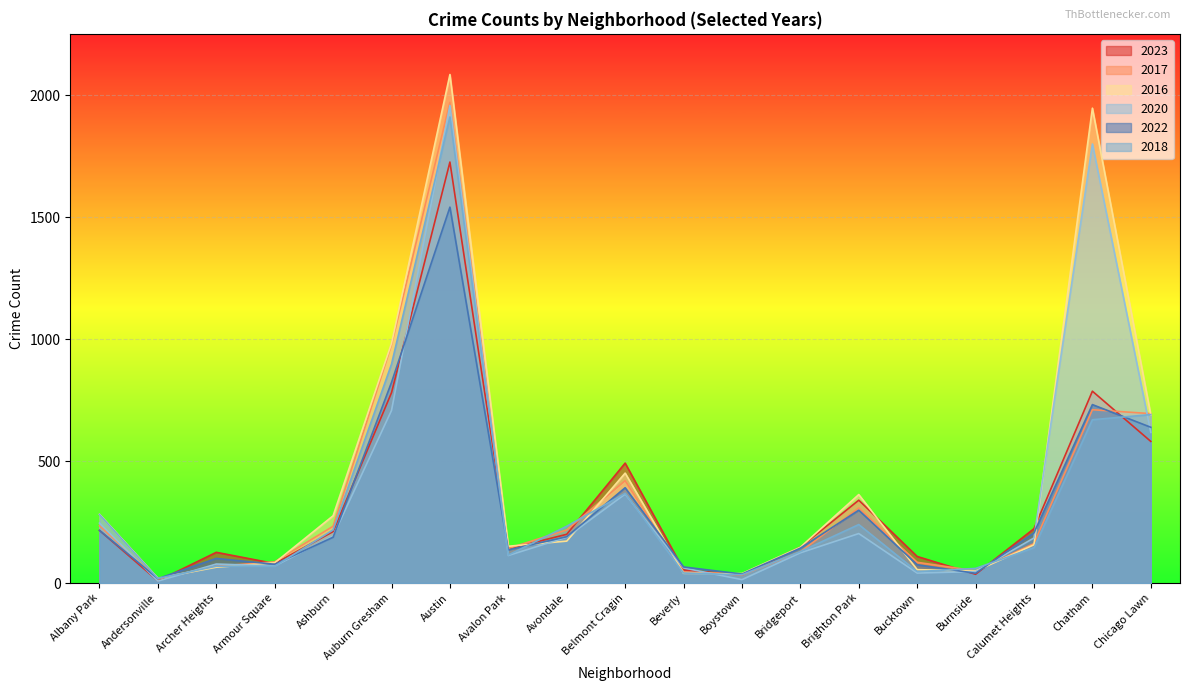

List the labels in order of 2022 value, smallest first.

Andersonville, Boystown, Burnside, Beverly, Bucktown, Armour Square, Archer Heights, Avalon Park, Bridgeport, Ashburn, Avondale, Calumet Heights, Albany Park, Brighton Park, Belmont Cragin, Chicago Lawn, Chatham, Auburn Gresham, Austin